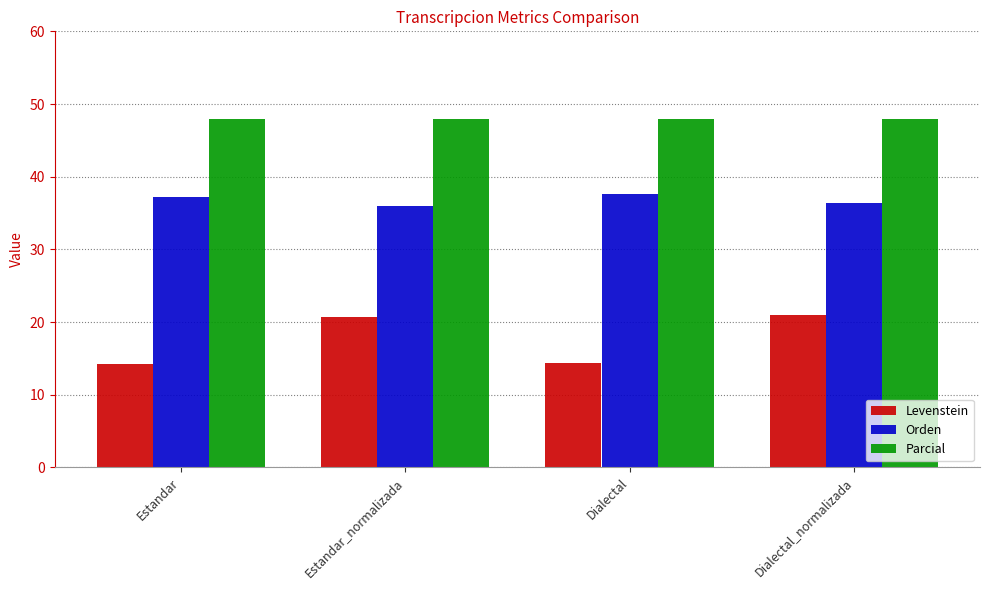

Is it true that Parcial equals 48.0 at Estandar?

True